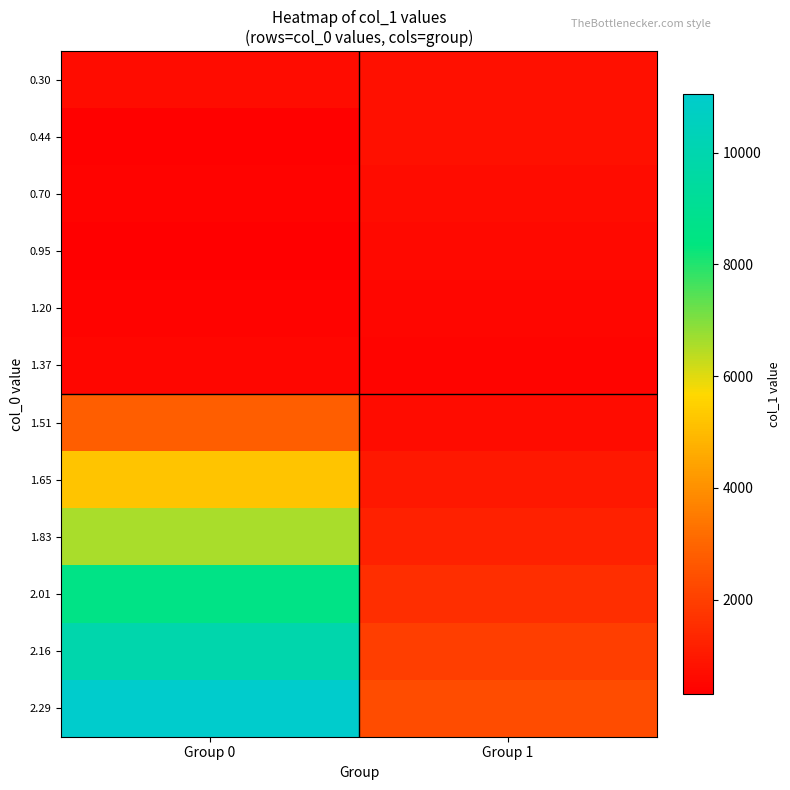

What is the spread (max minus min) of values at Group 0?

10727.7